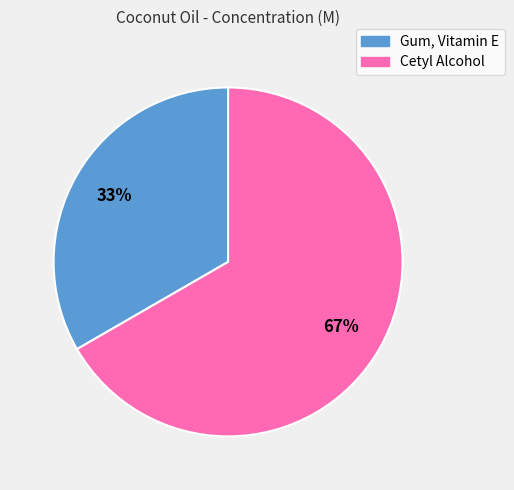

What percentage is the Gum, Vitamin E slice, to the nearest percent?

33%